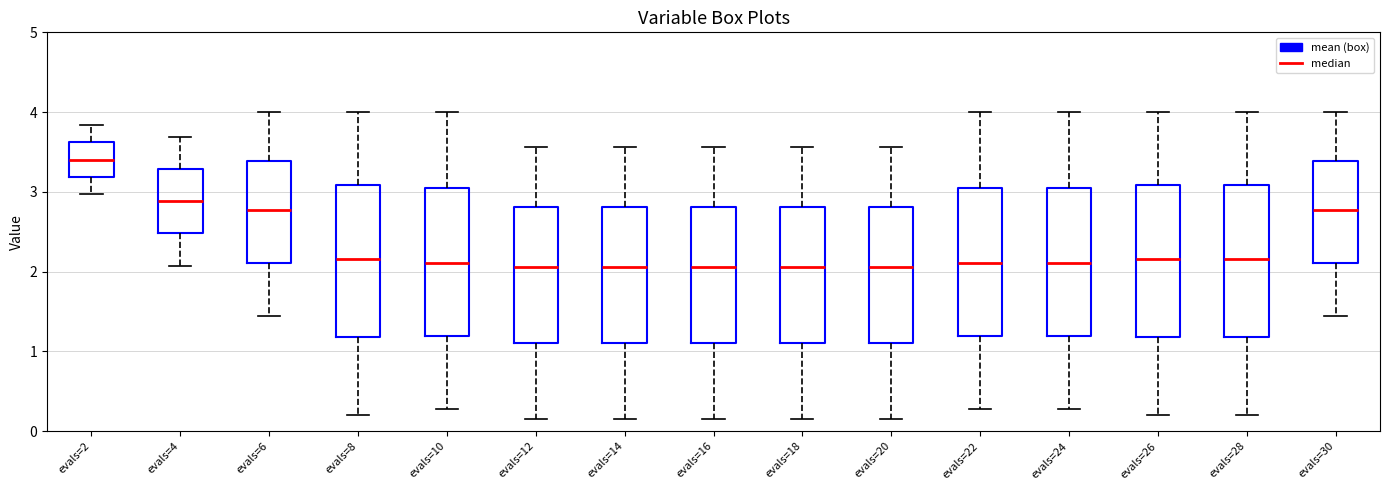

Reading left to right, read every box against the y-axis: the position of its median line, the range the box covers, and the ends of its whiskers. The values are not printed on the chart, so give them approximately, as read against the axis.

evals=2: median 3.4, box 3.2 to 3.6, whiskers 3.0 to 3.8
evals=4: median 2.9, box 2.5 to 3.3, whiskers 2.1 to 3.7
evals=6: median 2.8, box 2.1 to 3.4, whiskers 1.4 to 4.0
evals=8: median 2.2, box 1.2 to 3.1, whiskers 0.2 to 4.0
evals=10: median 2.1, box 1.2 to 3.1, whiskers 0.3 to 4.0
evals=12: median 2.1, box 1.1 to 2.8, whiskers 0.2 to 3.6
evals=14: median 2.1, box 1.1 to 2.8, whiskers 0.2 to 3.6
evals=16: median 2.1, box 1.1 to 2.8, whiskers 0.2 to 3.6
evals=18: median 2.1, box 1.1 to 2.8, whiskers 0.2 to 3.6
evals=20: median 2.1, box 1.1 to 2.8, whiskers 0.2 to 3.6
evals=22: median 2.1, box 1.2 to 3.1, whiskers 0.3 to 4.0
evals=24: median 2.1, box 1.2 to 3.1, whiskers 0.3 to 4.0
evals=26: median 2.2, box 1.2 to 3.1, whiskers 0.2 to 4.0
evals=28: median 2.2, box 1.2 to 3.1, whiskers 0.2 to 4.0
evals=30: median 2.8, box 2.1 to 3.4, whiskers 1.4 to 4.0